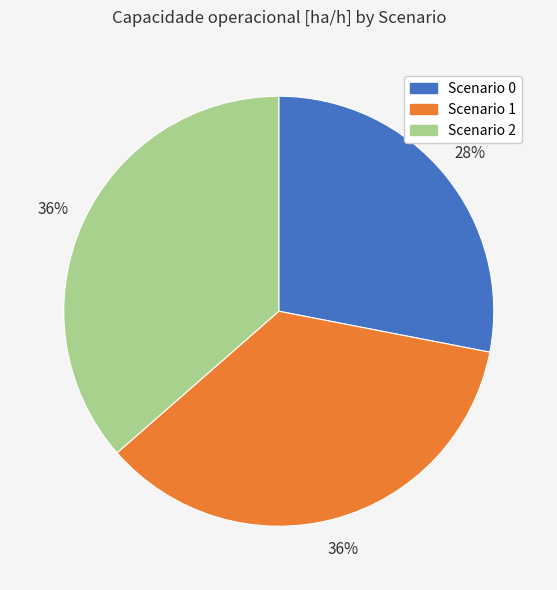

Count the number of slices in the pie.

3